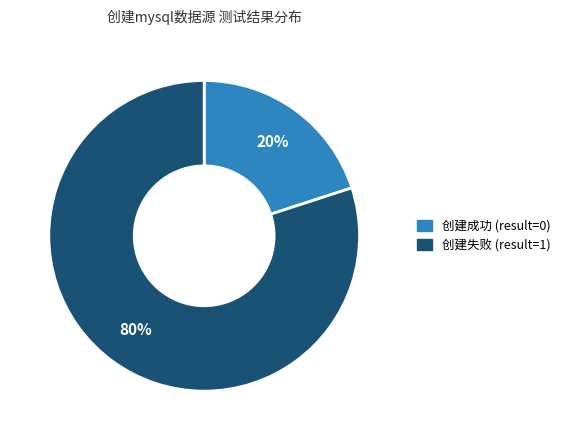

To the nearest percent, what portion does 创建成功 (result=0) represent?

20%